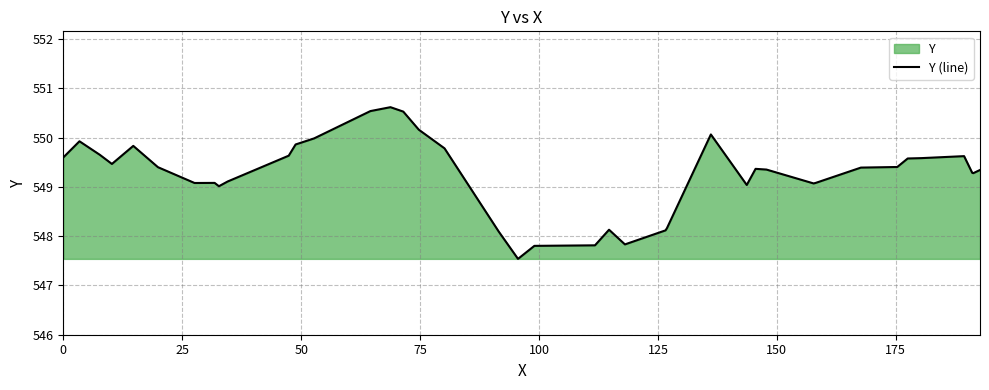

What is the greatest value displayed?

550.6